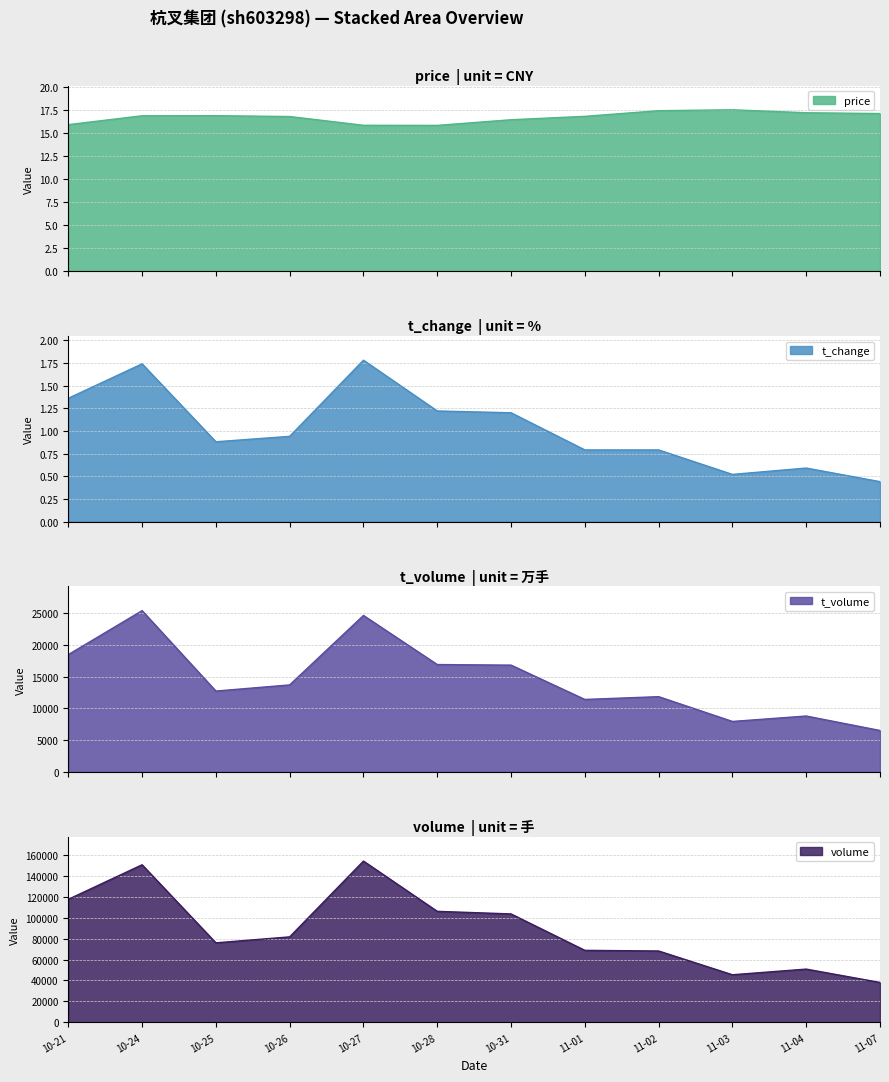

What is the highest value of the t_volume series?

25395